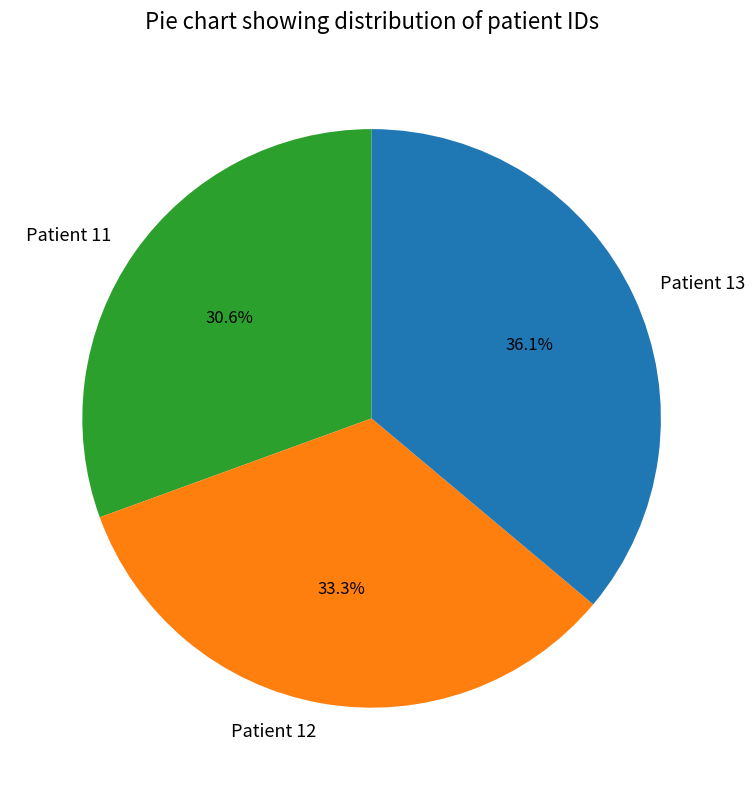

Count the number of slices in the pie.

3